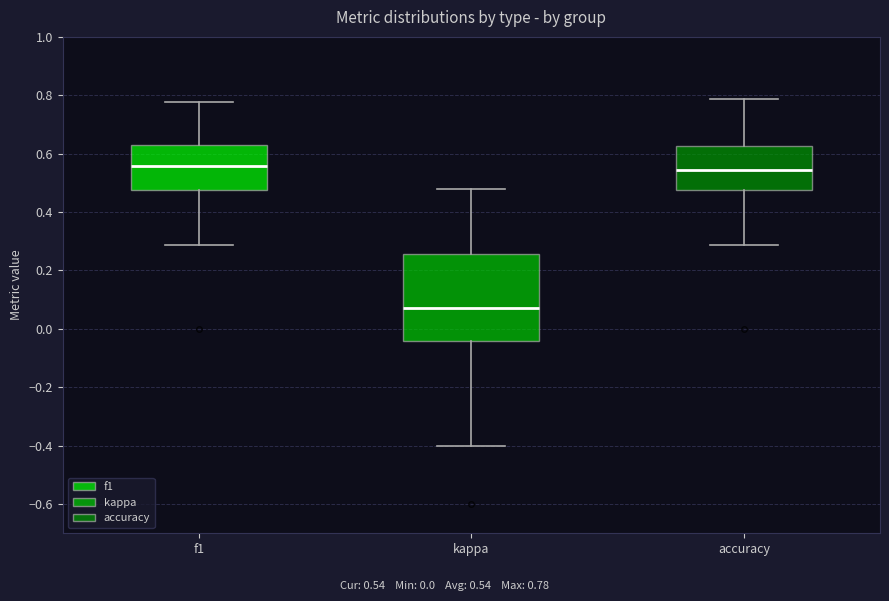

Which box has the lowest median line?

kappa